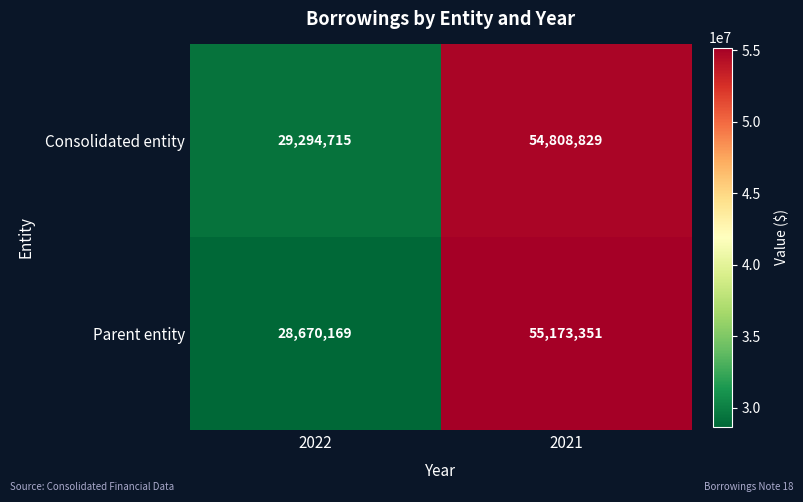

Rank the series by their average value, from highest to lowest.

Consolidated entity, Parent entity